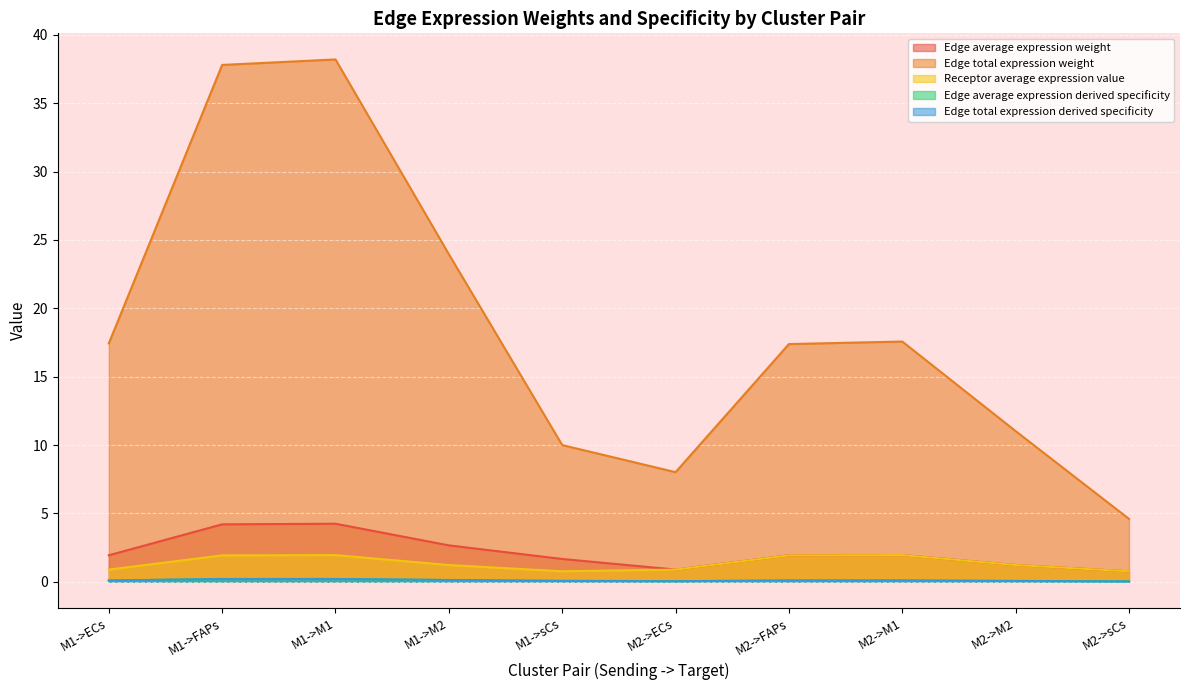

Rank the series by their maximum value, from lowest to highest.

Edge average expression derived specificity, Edge total expression derived specificity, Receptor average expression value, Edge average expression weight, Edge total expression weight